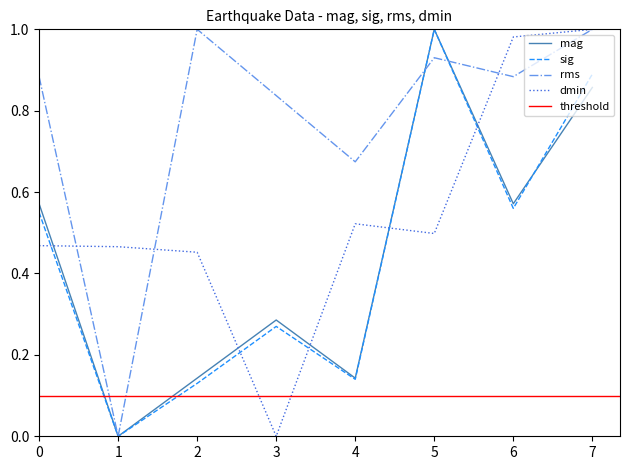

Rank the series at 0 from highest to lowest value.

rms, mag, sig, dmin